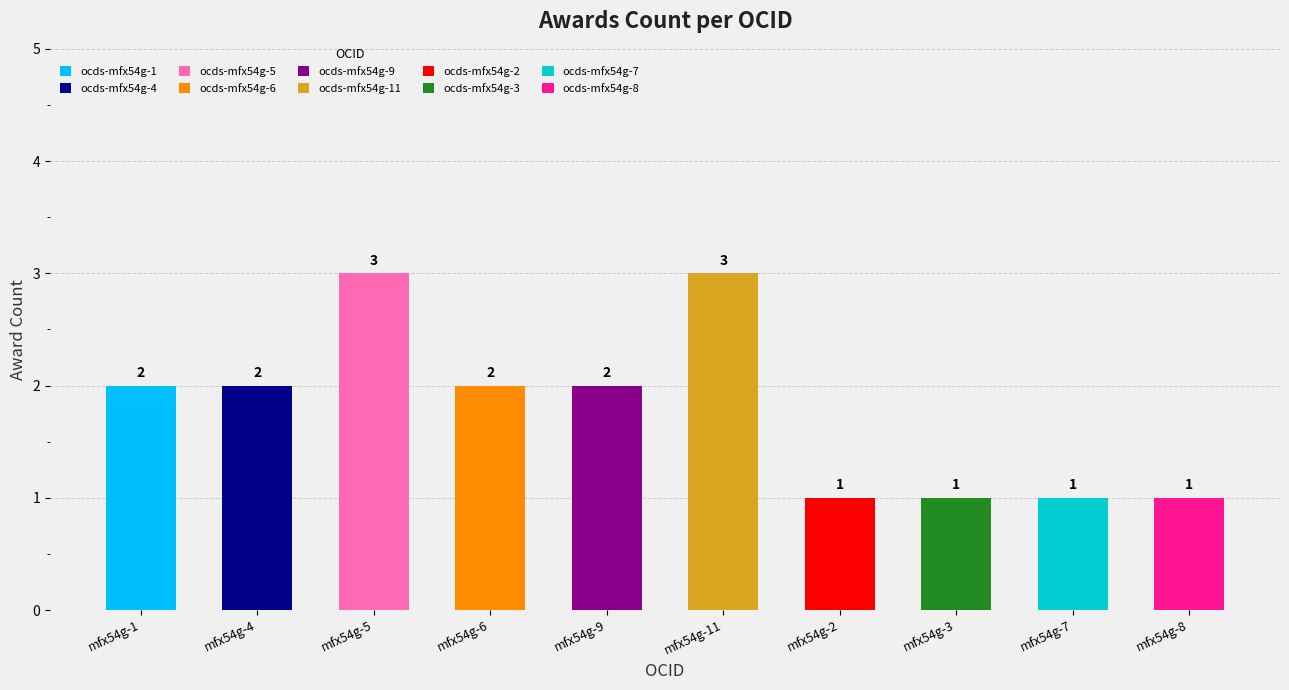

What is the minimum value shown in the chart?

1